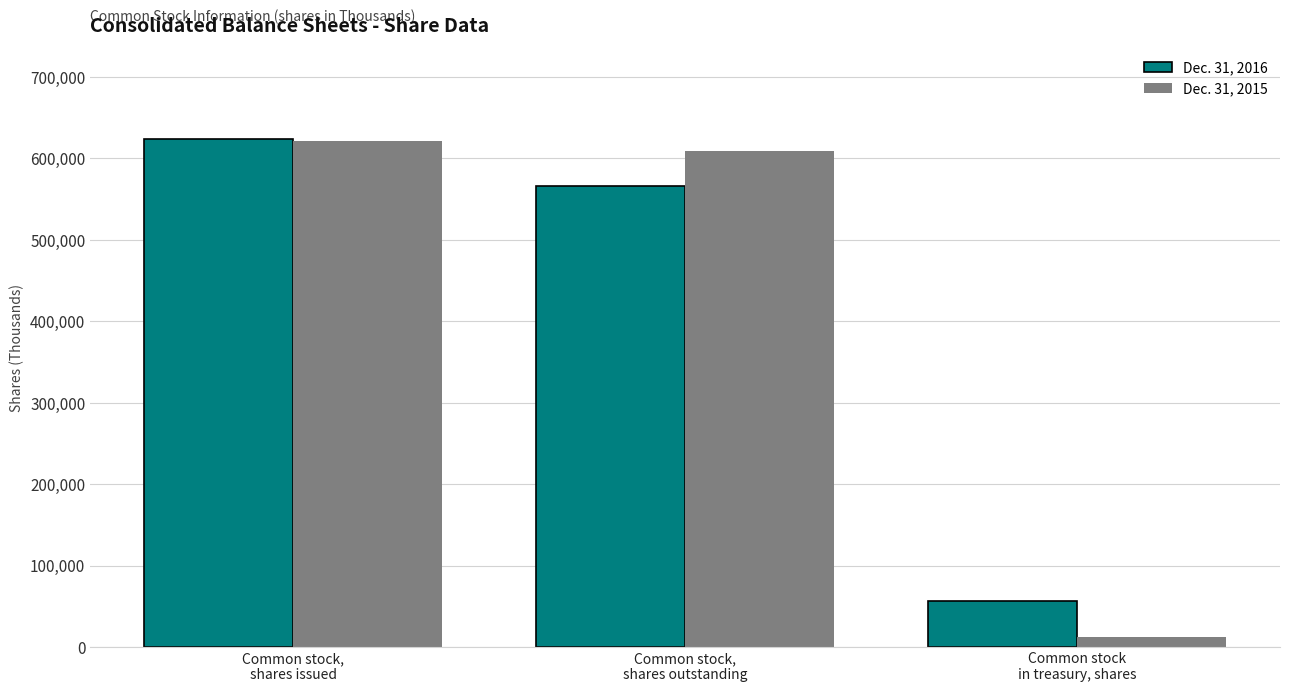

Reading right to left, what are all the values shown in this chart?

Dec. 31, 2016: Common stock
in treasury, shares=56635	Common stock,
shares outstanding=566566	Common stock,
shares issued=623201
Dec. 31, 2015: Common stock
in treasury, shares=12357	Common stock,
shares outstanding=608700	Common stock,
shares issued=621057